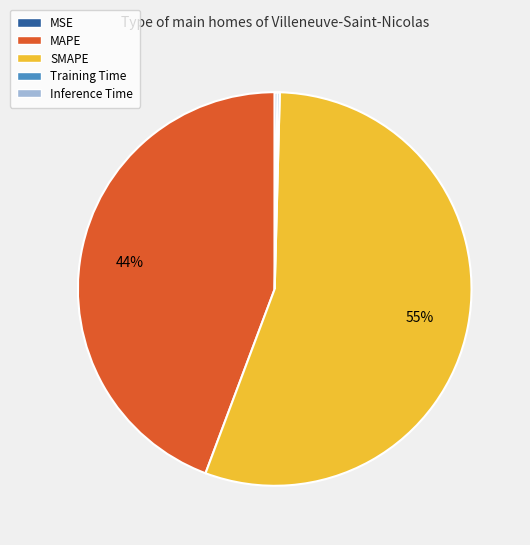

What is the largest slice in the pie chart?

SMAPE